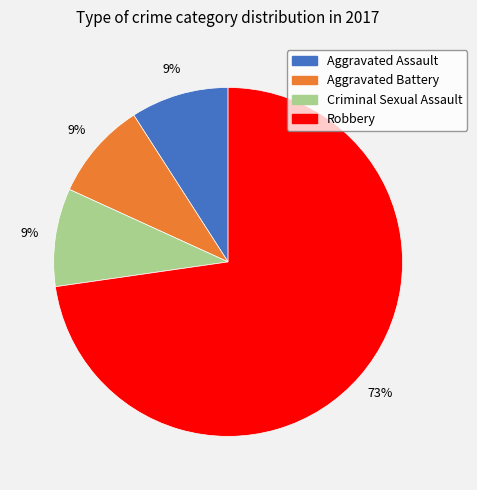

To the nearest percent, what percentage of the pie is Aggravated Assault?

9%